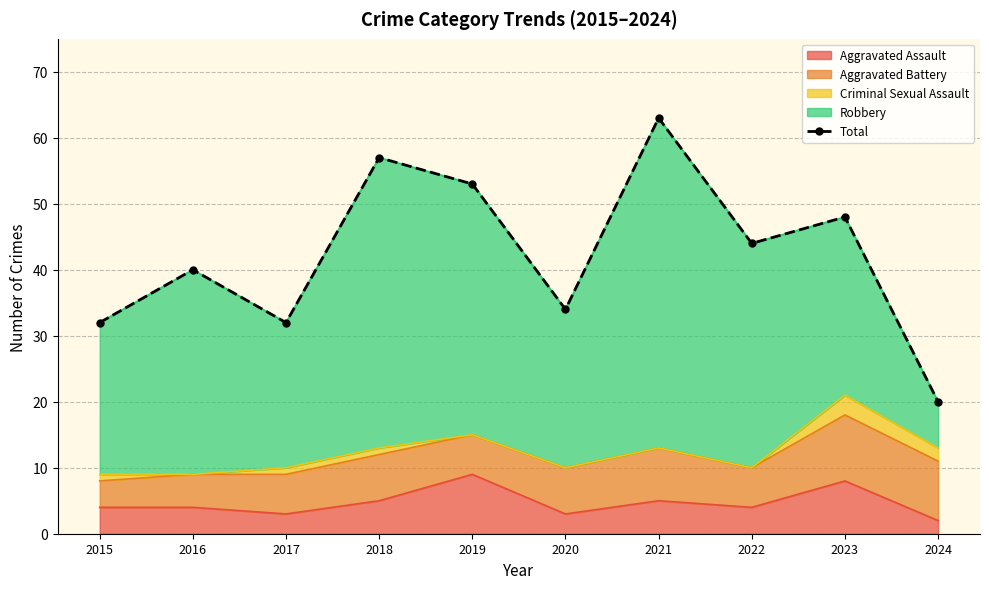

Rank the categories by value from highest to lowest.

2021, 2018, 2019, 2023, 2022, 2016, 2020, 2015, 2017, 2024